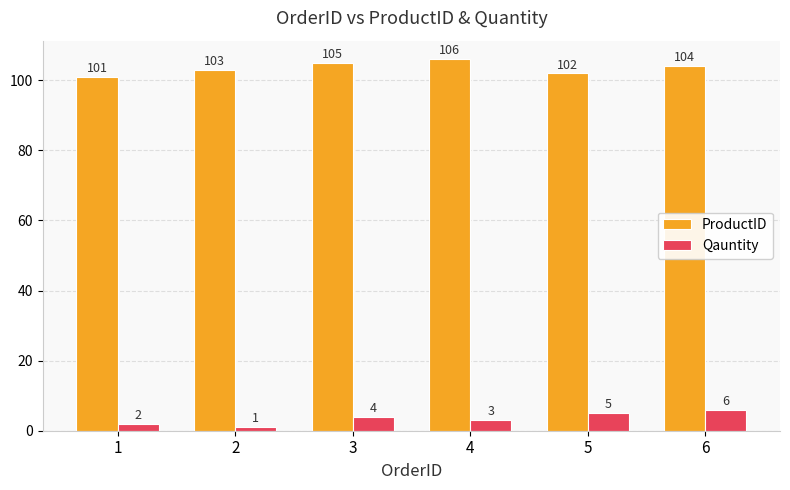

Rank the series at 1 from highest to lowest value.

ProductID, Qauntity